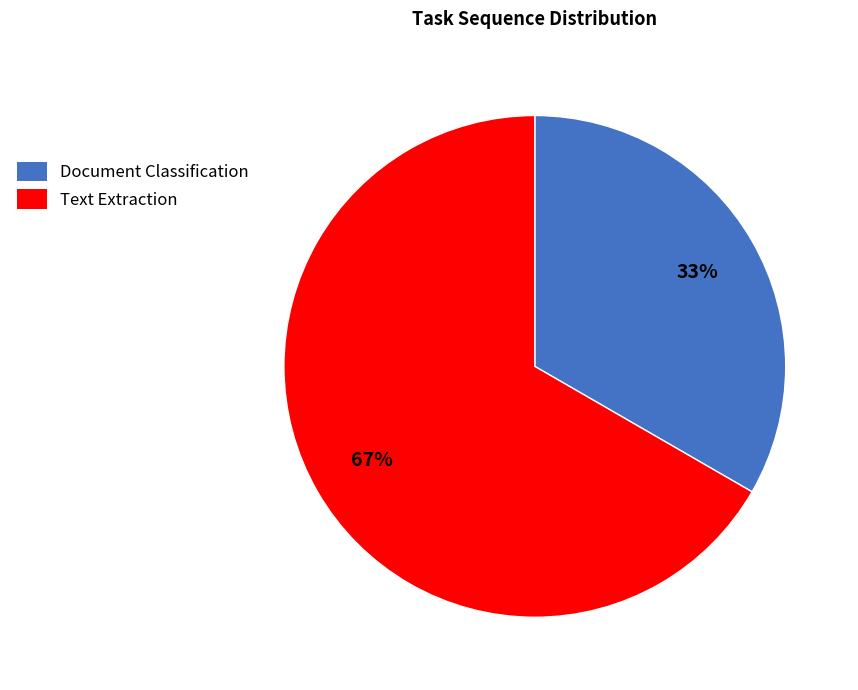

Does any single category account for the majority?

Yes